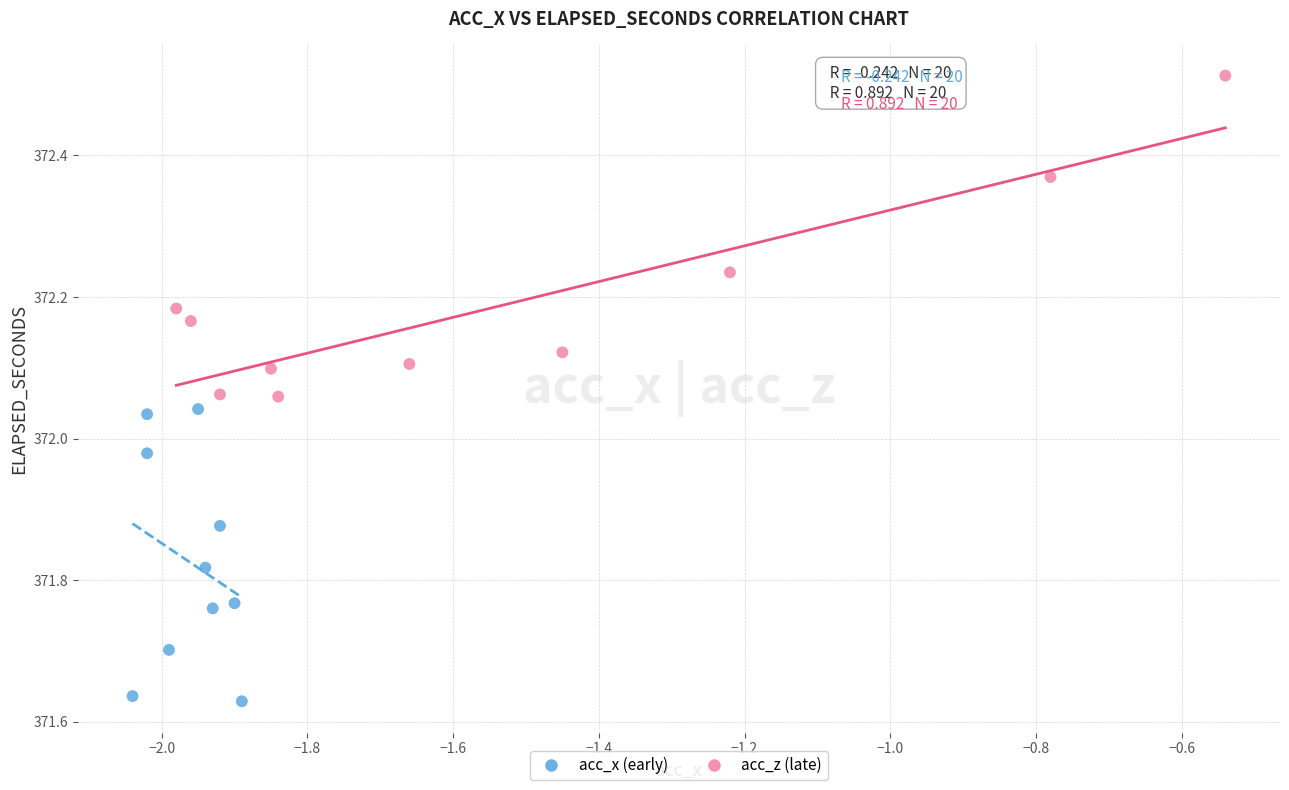

Which series has the widest spread of Y values?

acc_z (late)